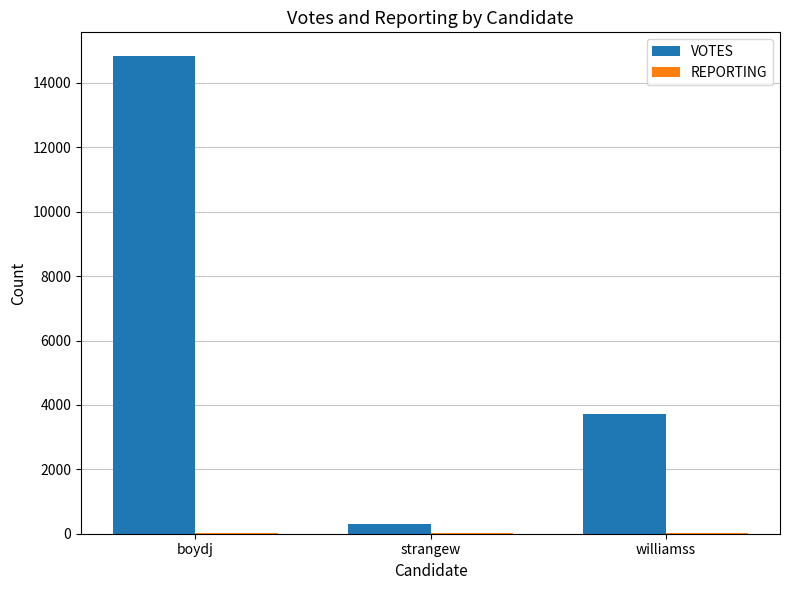

Where is VOTES nearest to the value 7561?

williamss